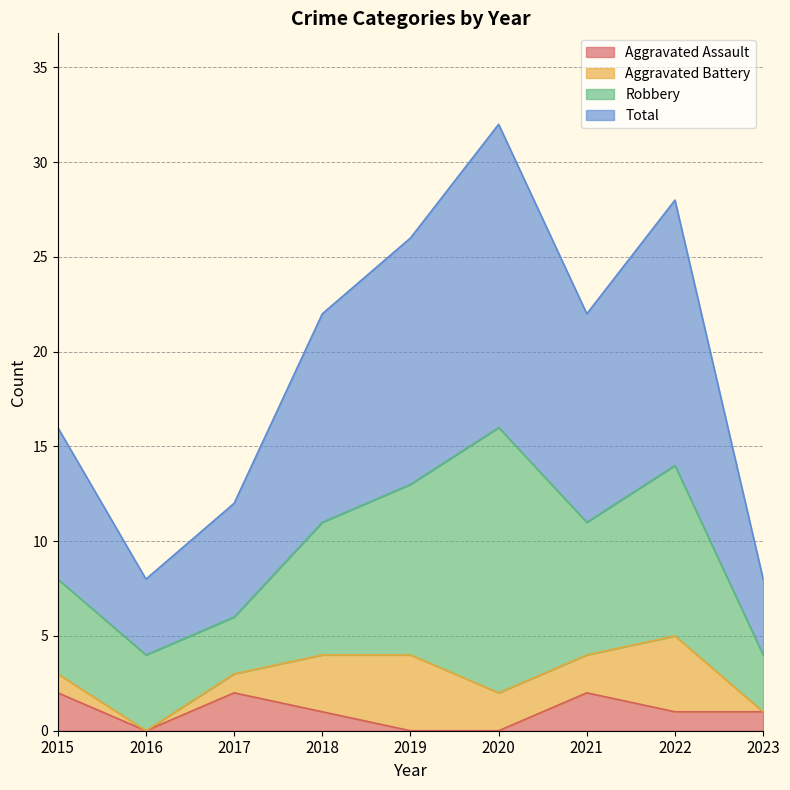

At which category does Total reach its first local peak?

2020